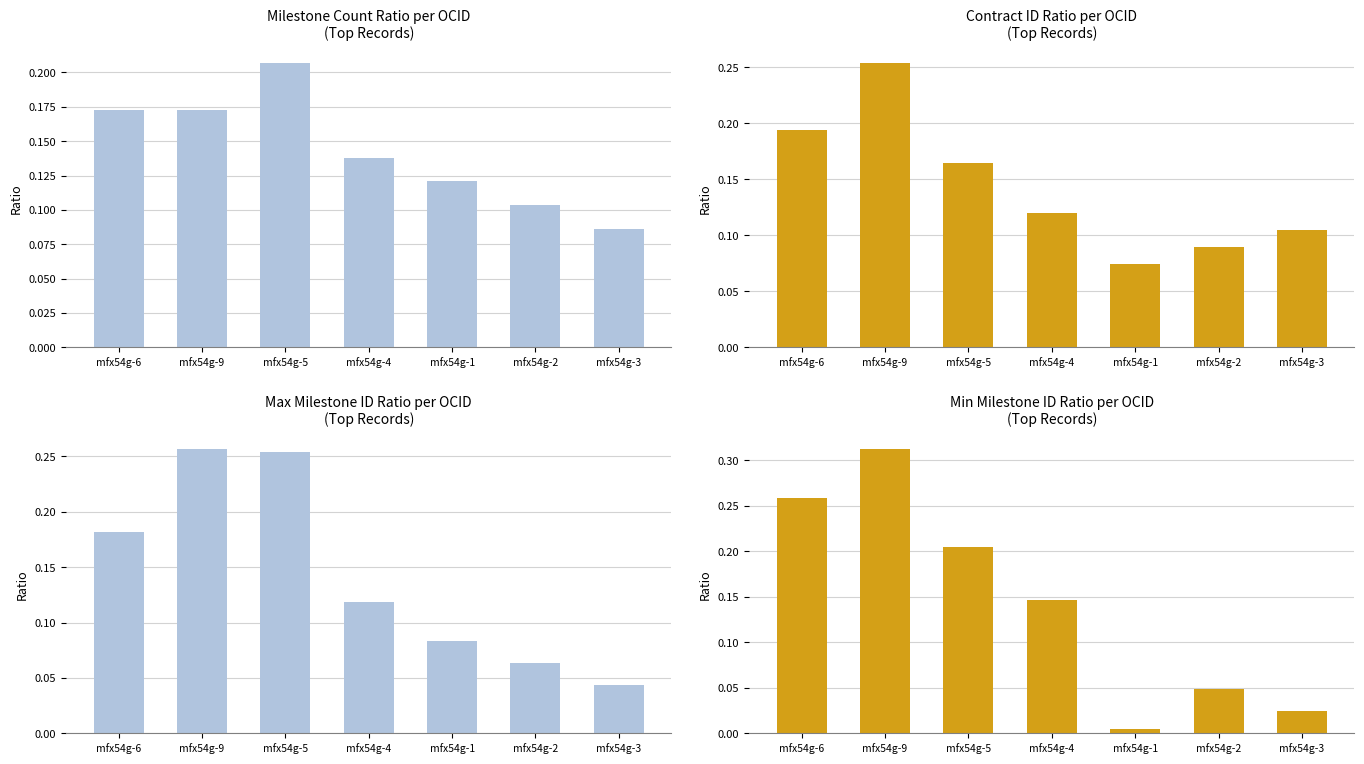

What position from the right is mfx54g-3?

1